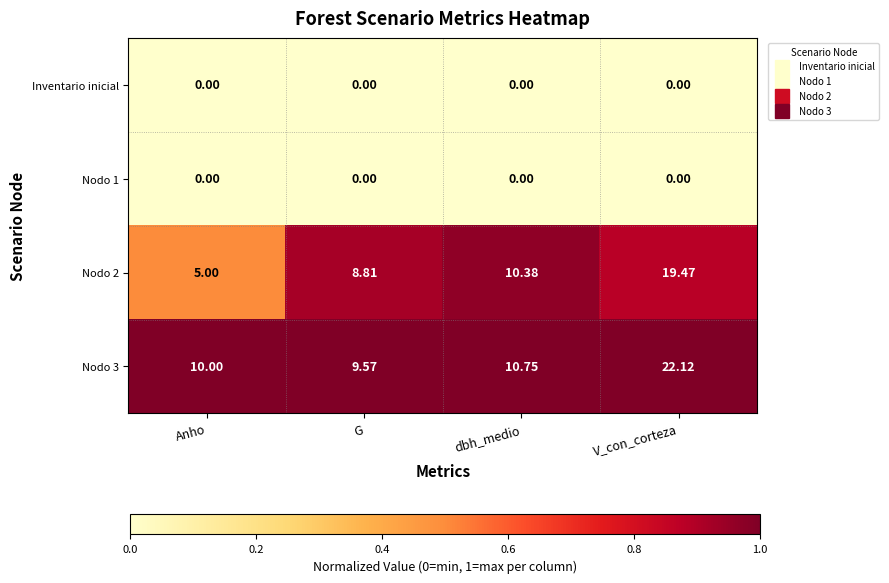

Where is Nodo 3 nearest to the value 15?

dbh_medio